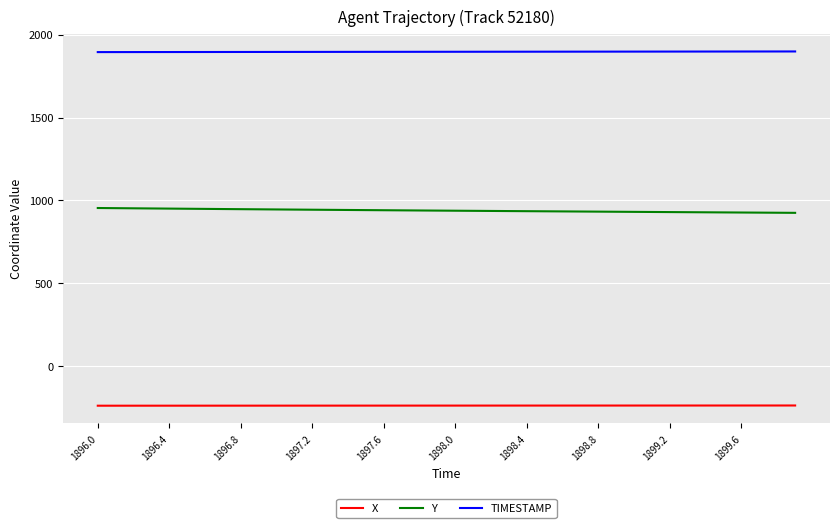

What is the minimum value shown in the chart?

-239.3